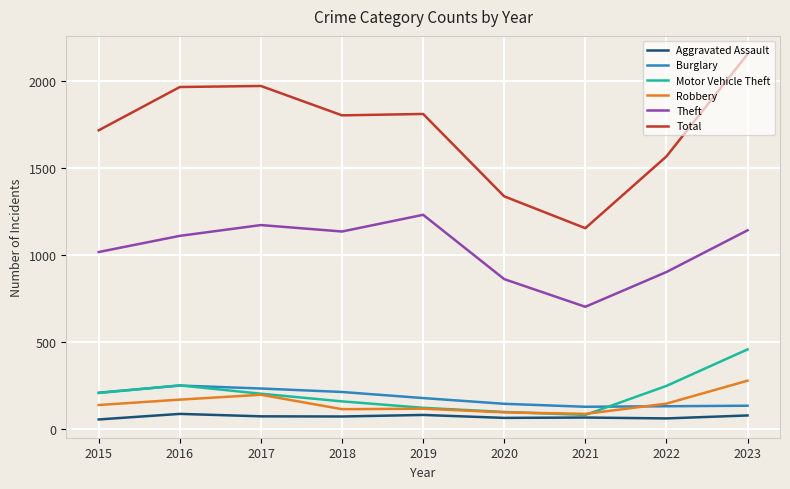

What are all the series names shown in the legend?

Aggravated Assault, Burglary, Motor Vehicle Theft, Robbery, Theft, Total